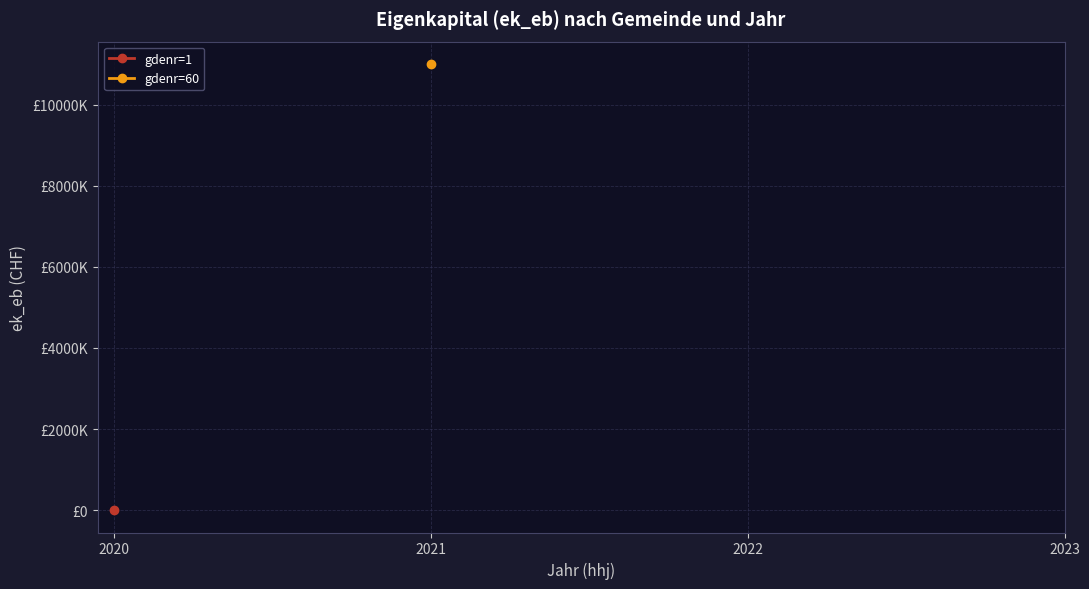

Does the chart have visible grid lines?

Yes